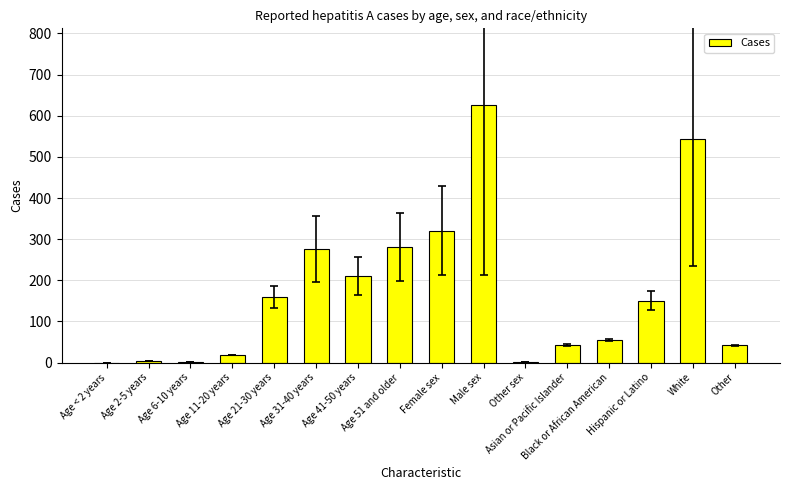

Is it true that the value at Age 6-10 years is 2?

True